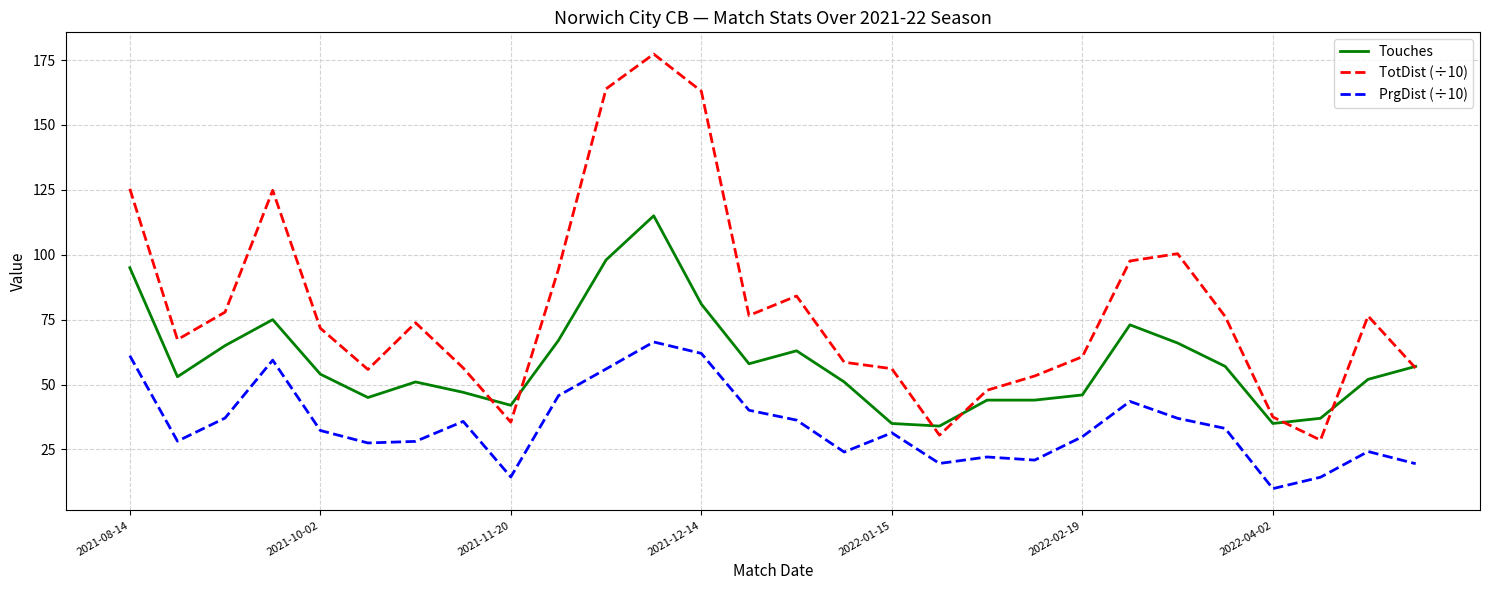

Which series has the largest total across all categories?

TotDist (÷10)